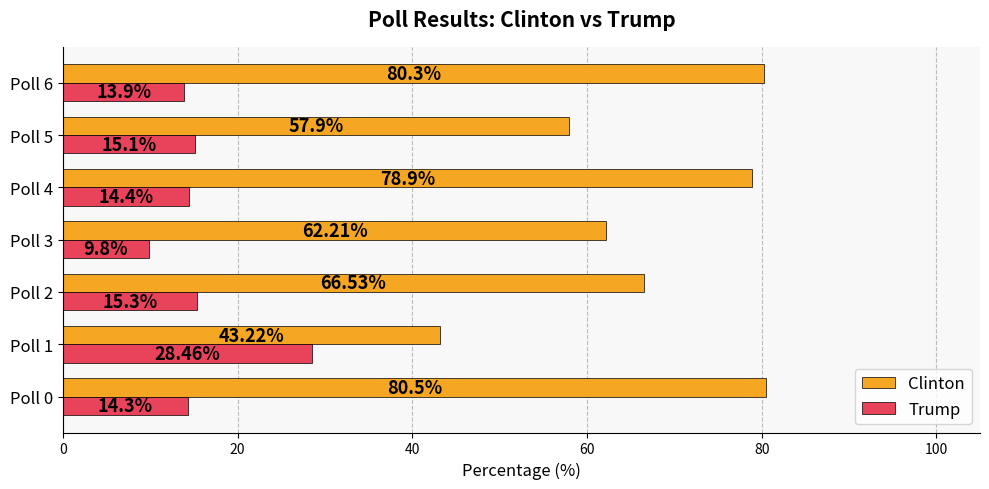

How many data points does each series have?

7